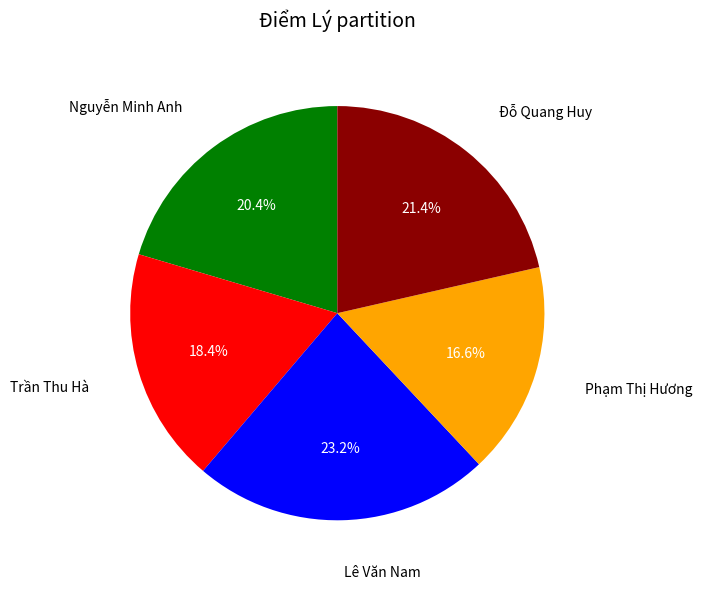

To the nearest percent, what is the difference between the Đỗ Quang Huy and Trần Thu Hà slice percentages?

3%